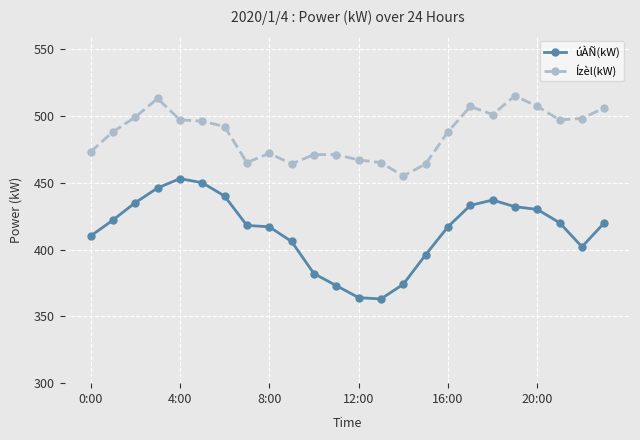

True or false: úÀÑ(kW) and Ízèl(kW) cross at least once.

False